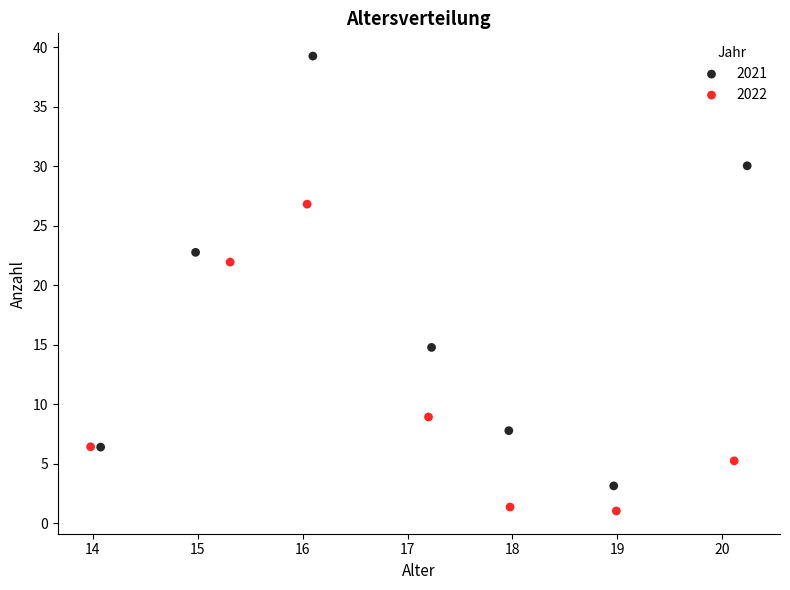

Which series has the largest Y range (max minus min)?

2021